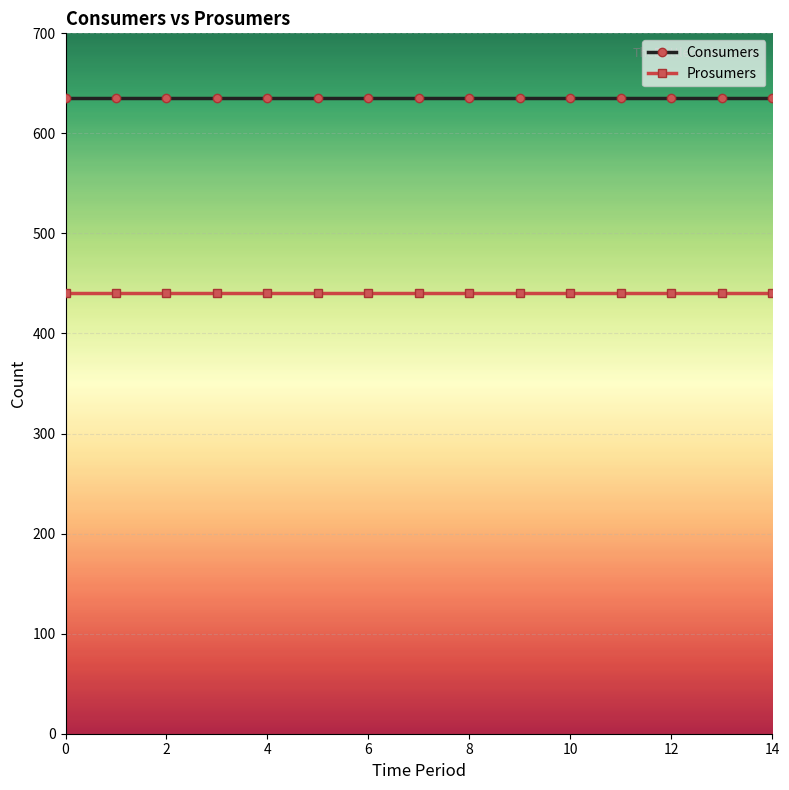

What is the average value of the Prosumers series?

440